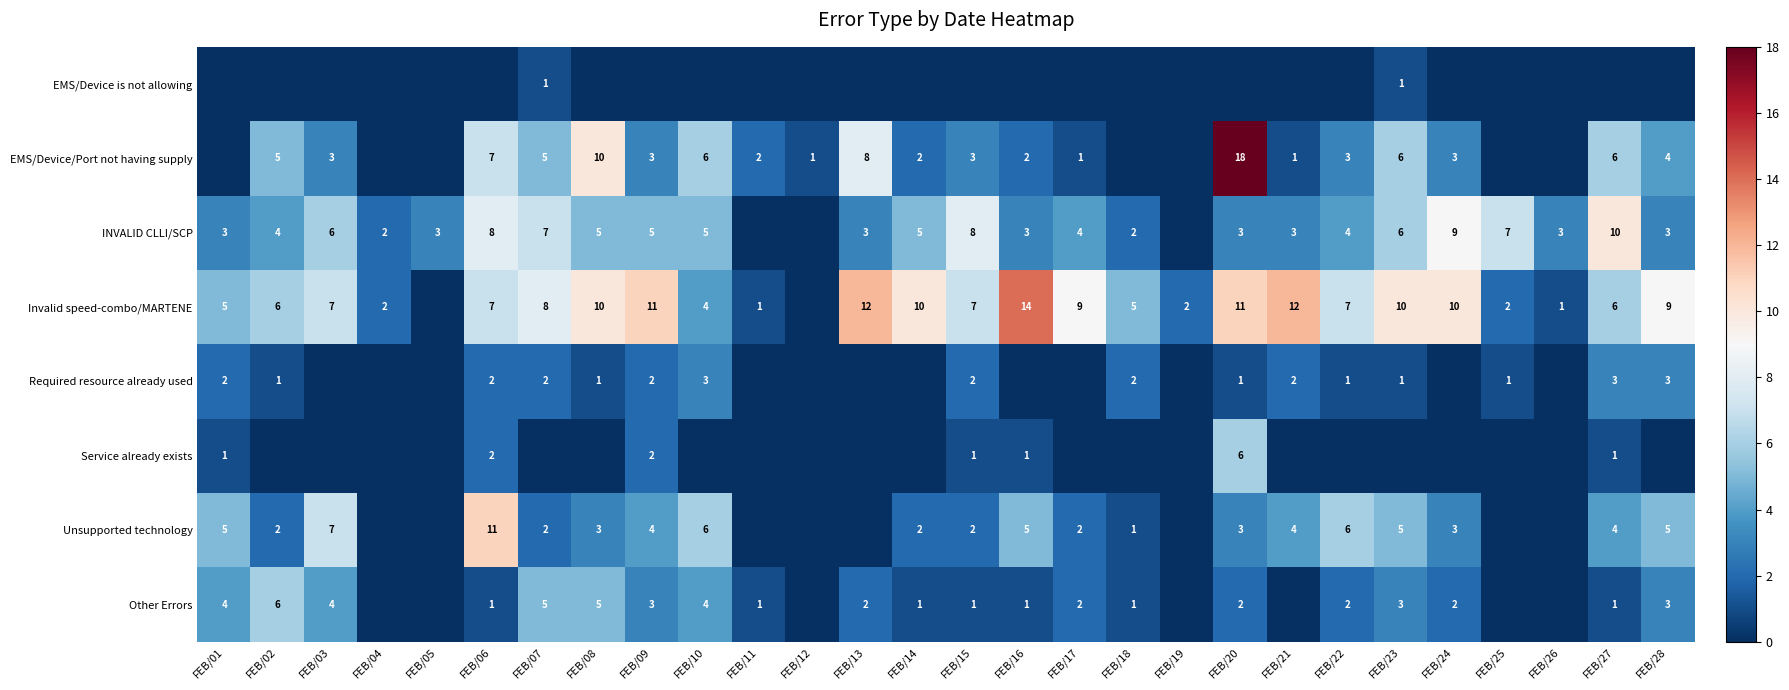

What is the sum of the Unsupported technology values at FEB/16 and FEB/08?

8